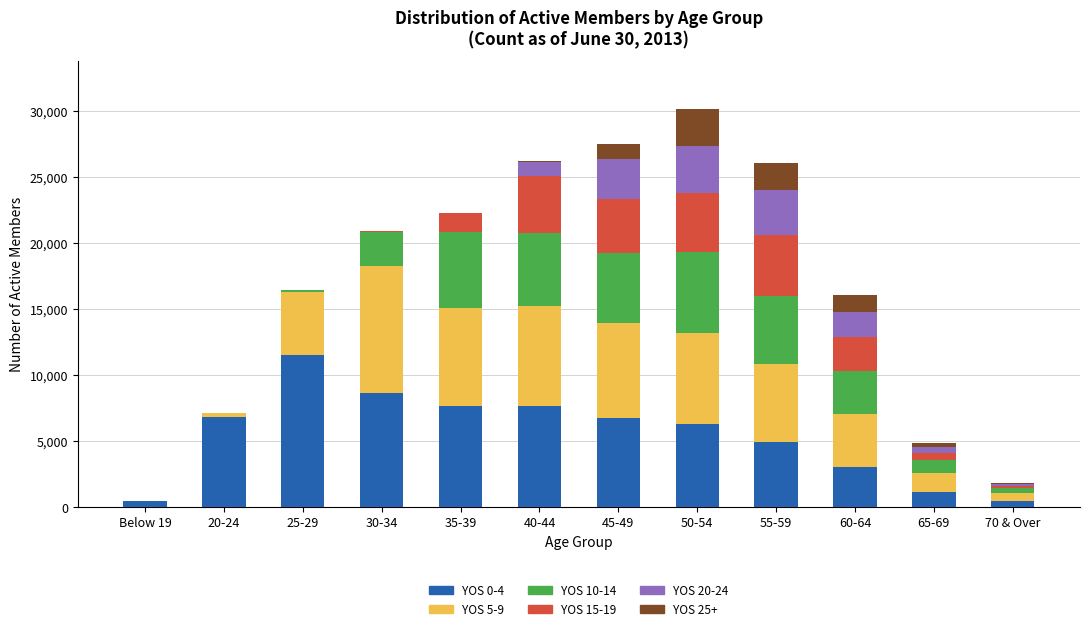

What is the sum of all YOS 10-14 values?

35302